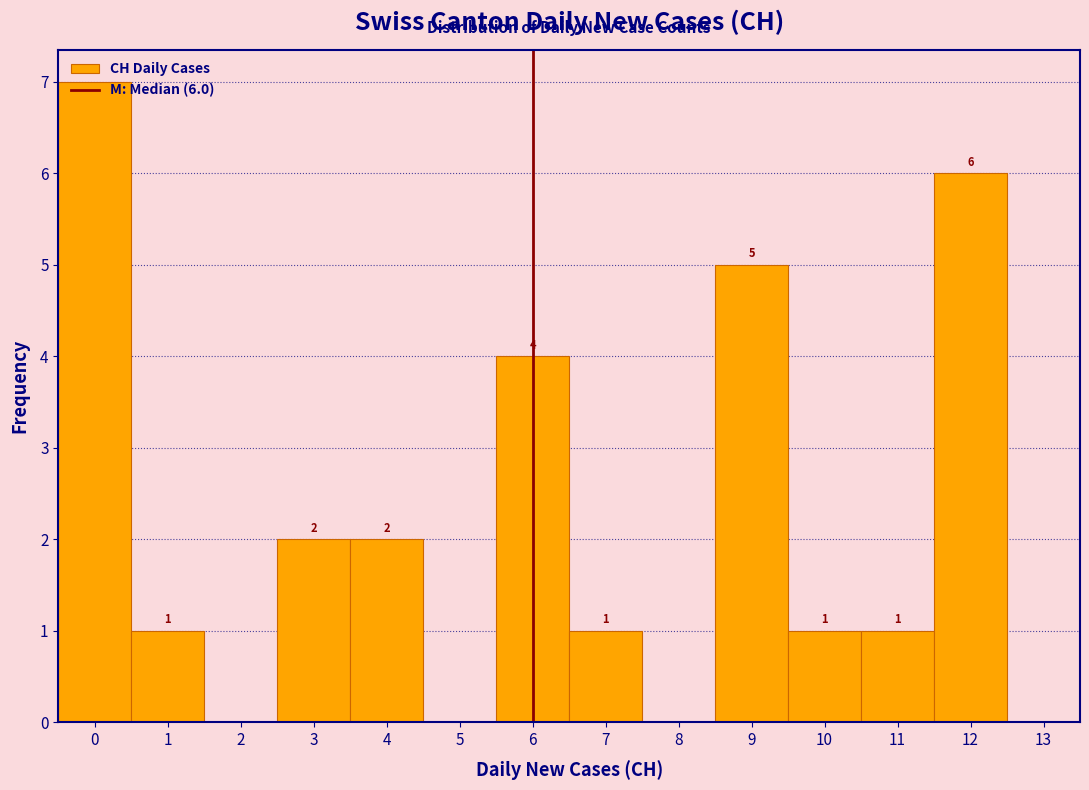

Over which range of the x-axis is the bar tallest?

-0.5 to 0.5